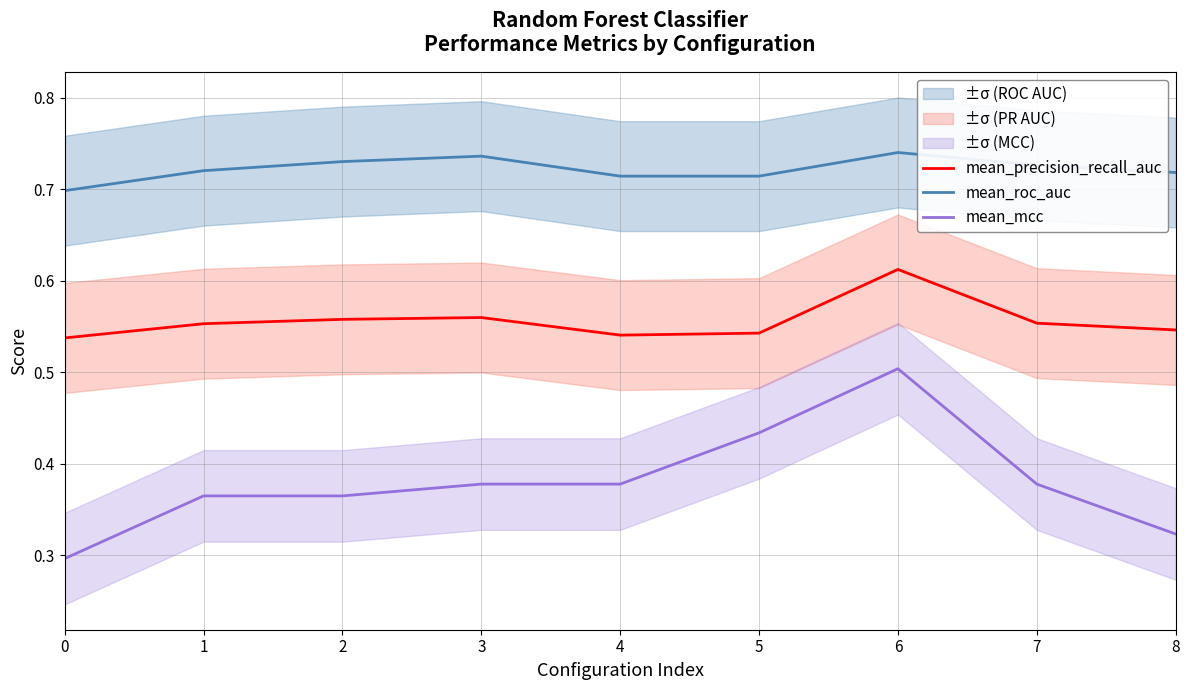

What is the sum of all mean_mcc values?

3.4